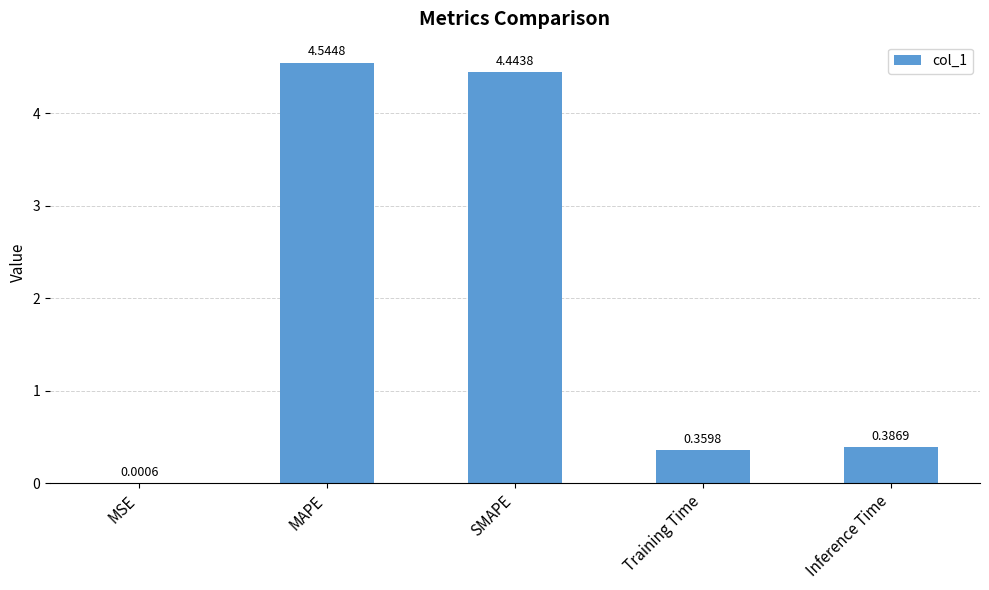

Are the bars horizontal?

No